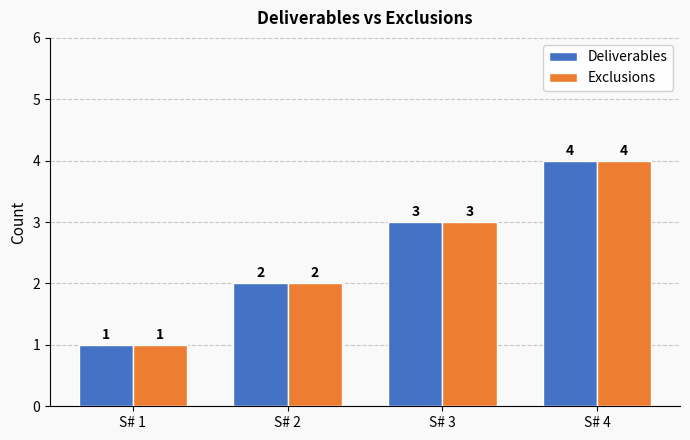

Reading right to left, list all the values displayed in this chart.

Deliverables: 4	3	2	1
Exclusions: 4	3	2	1